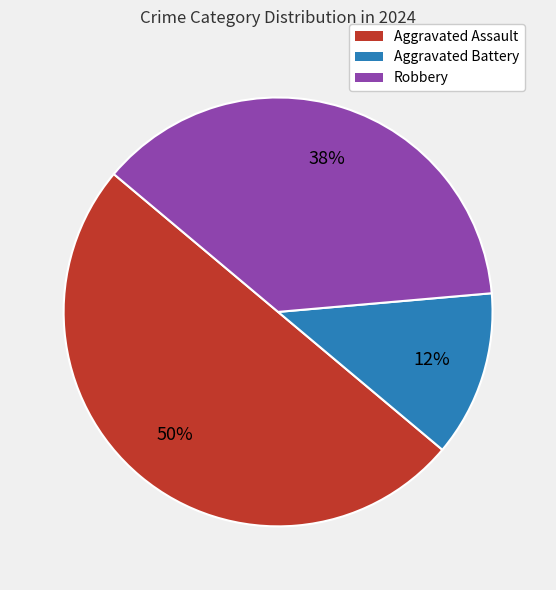

How many slices are in this pie chart?

3